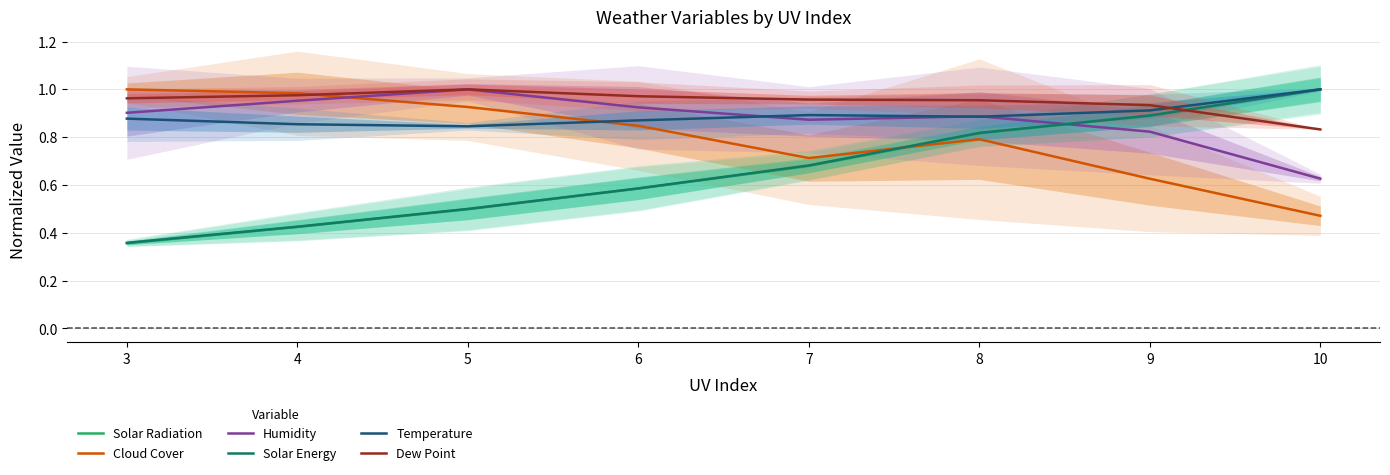

At which label does Solar Radiation reach its minimum?

3